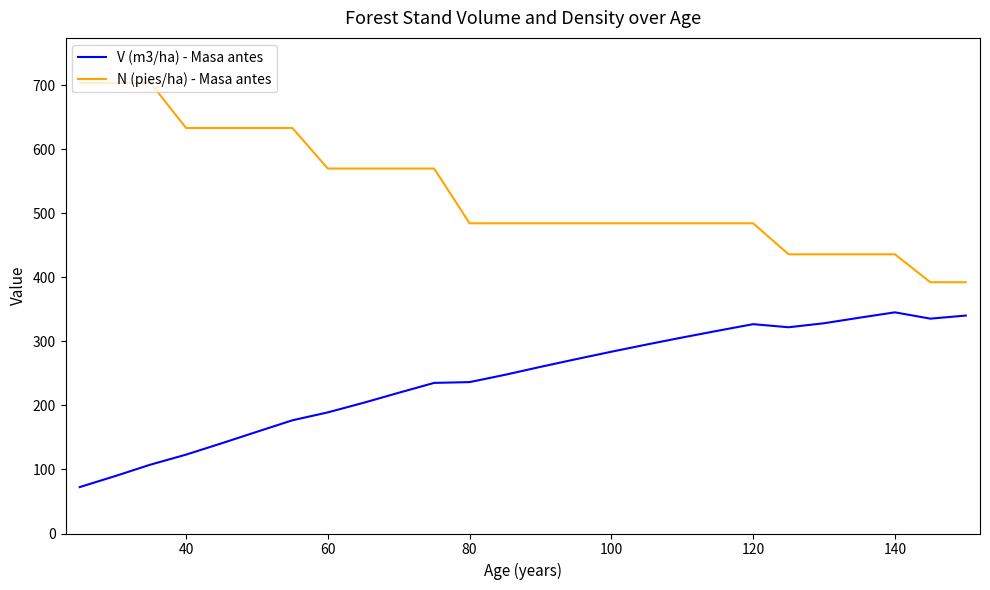

How many values in the V (m3/ha) - Masa antes series exceed 260?

13